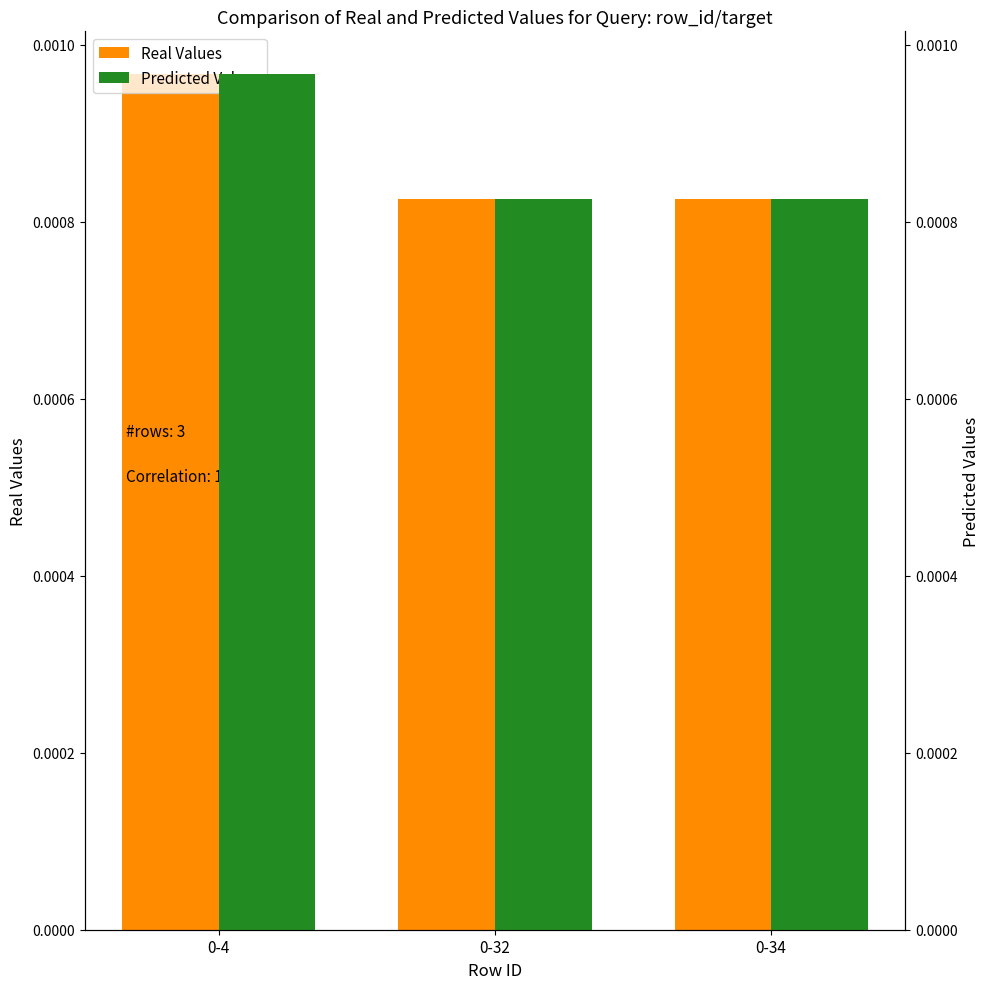

The Real Values series shows 0.0 at 0-4. True or false?

True